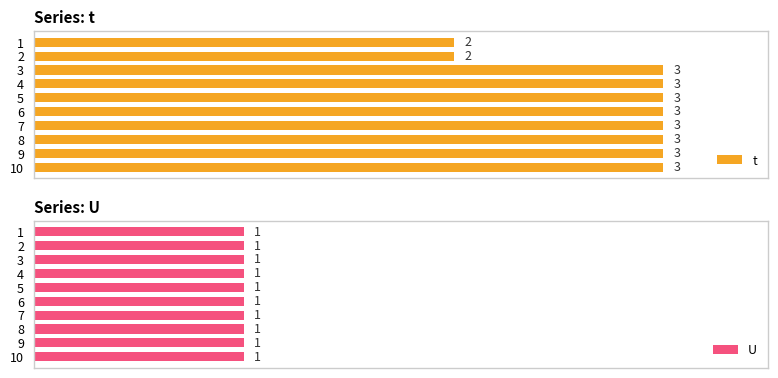

Which series has the largest total across all categories?

t